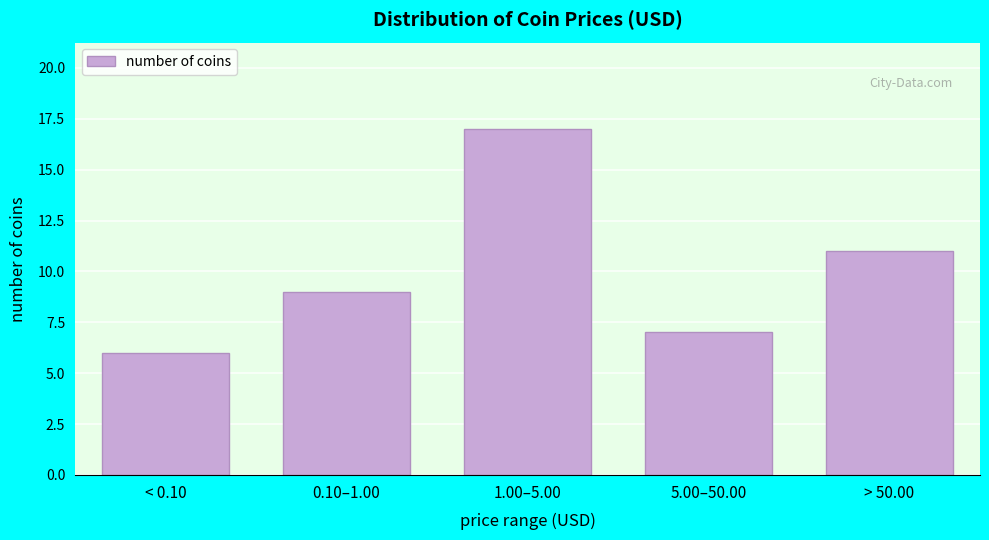

Reading left to right, list all the values displayed in this chart.

6	9	17	7	11